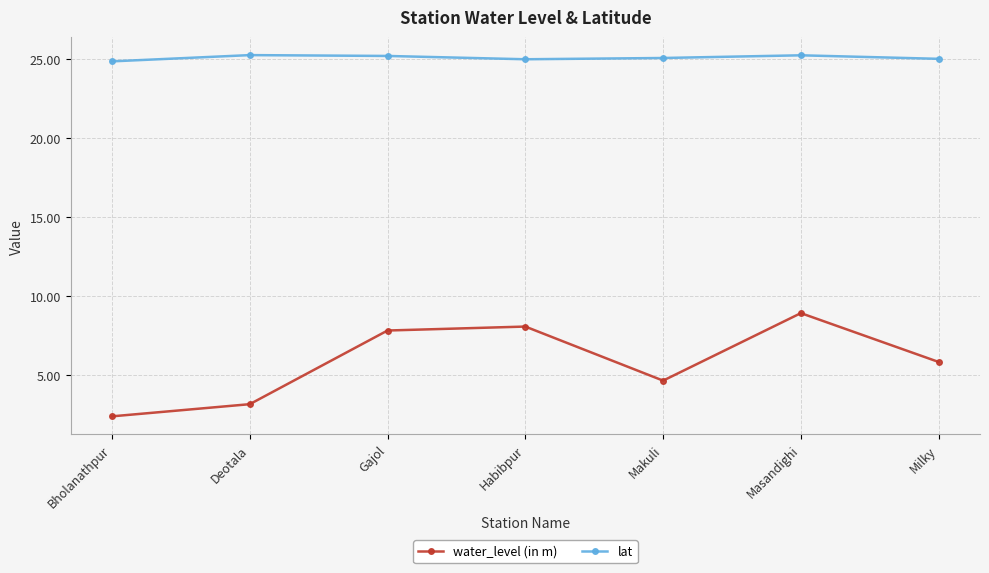

Rank the categories by water_level (in m) value from highest to lowest.

Masandighi, Habibpur, Gajol, Milky, Makuli, Deotala, Bholanathpur